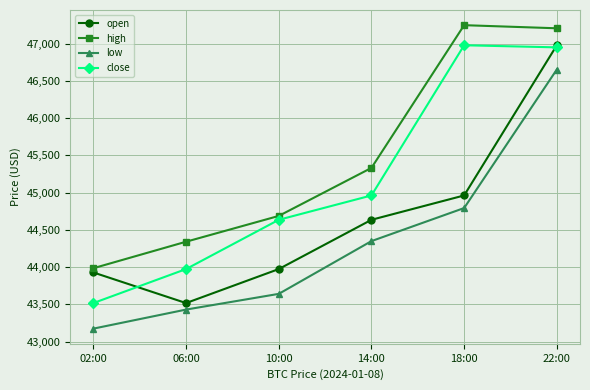

Is the value of high at 06:00 greater than the value of low at 10:00?

Yes